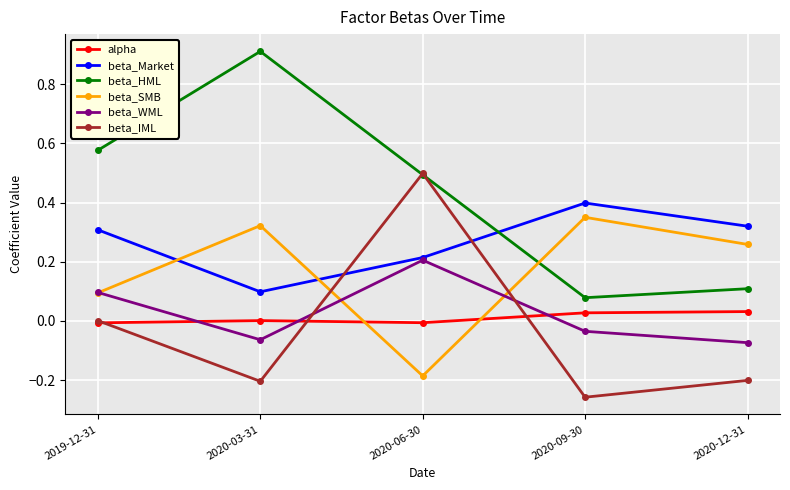

Which label corresponds to the smallest value in the chart?

2020-09-30